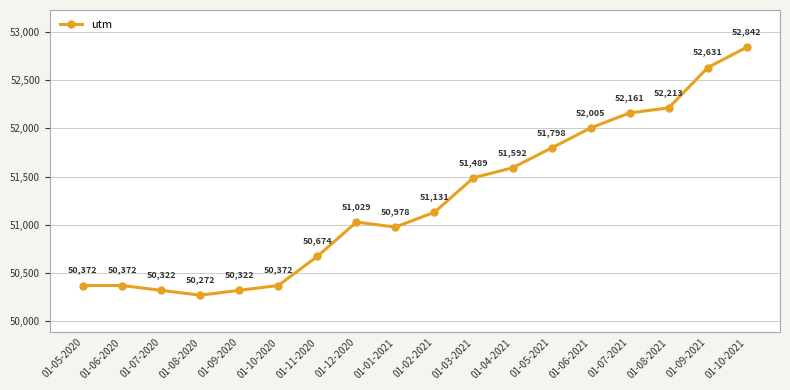

Between 01-10-2021 and 01-12-2020, which is larger?

01-10-2021